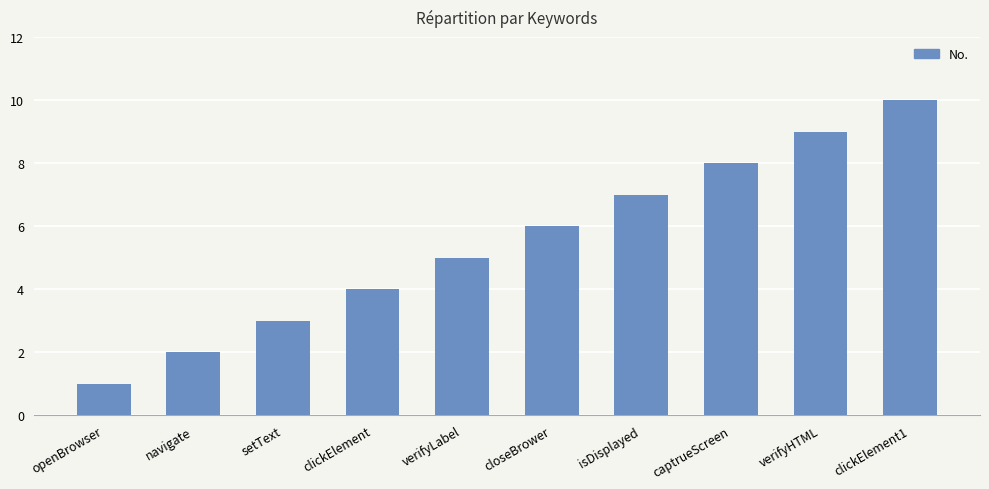

What position from the left is verifyHTML?

9